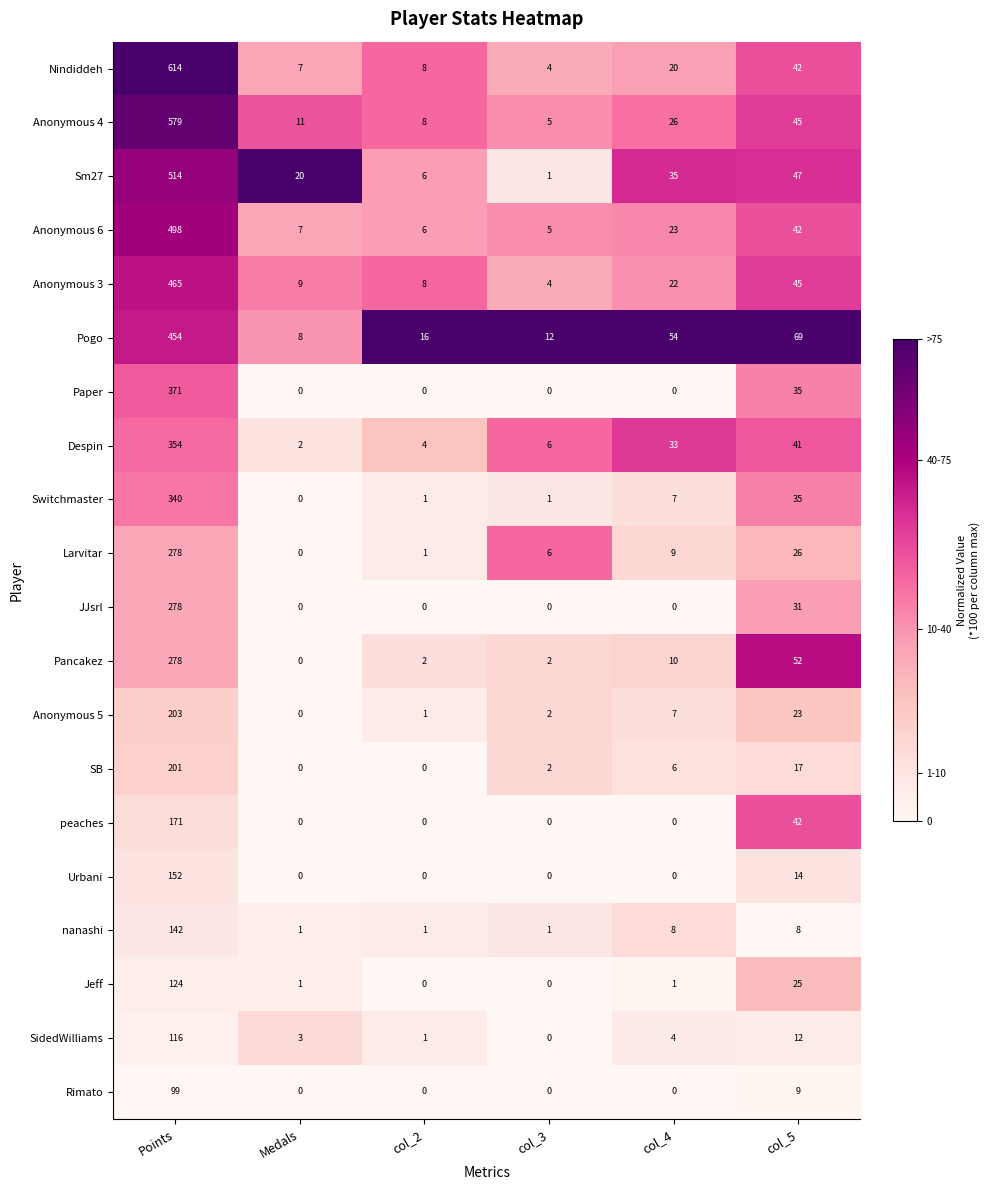

Count the number of categories in the chart.

6